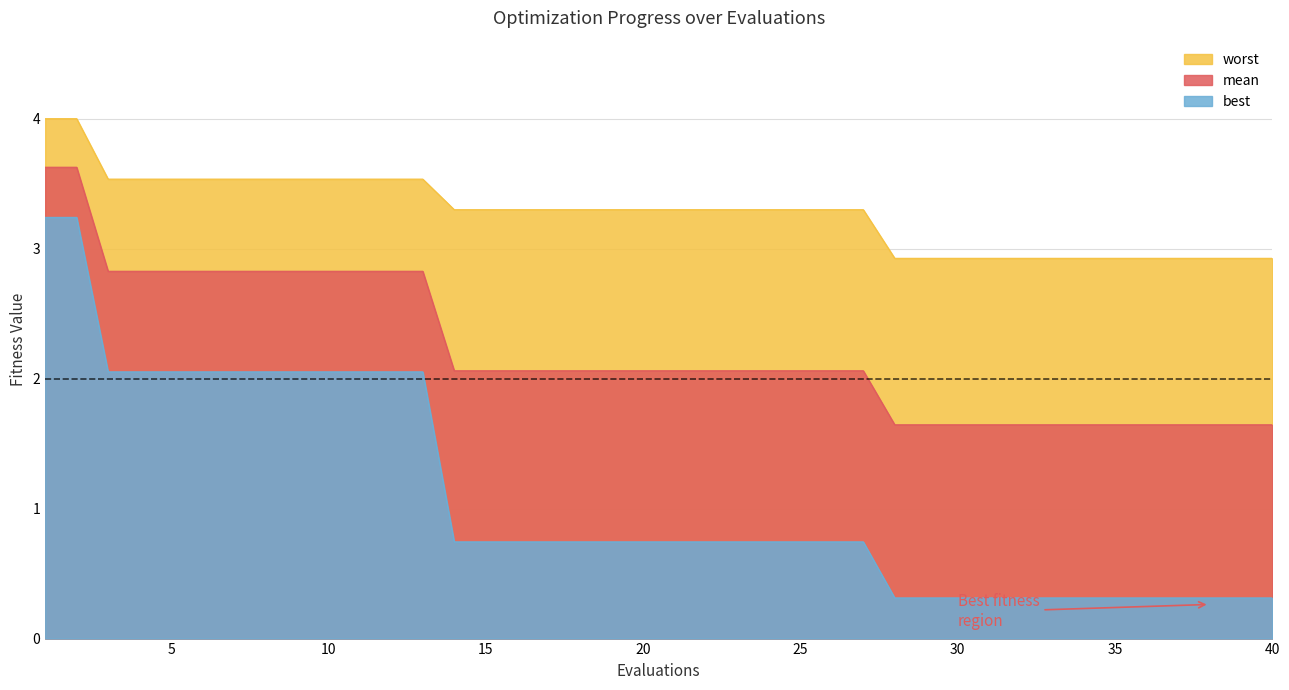

True or false: best and mean cross at least once.

False